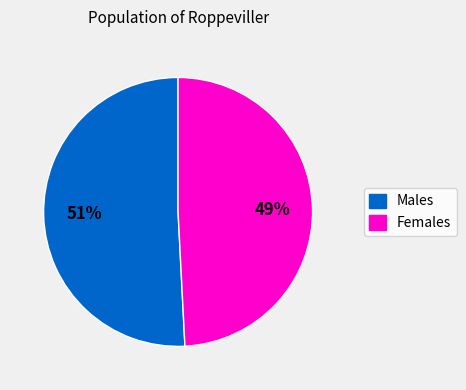

Is it true that Males is 39% of the pie?

False